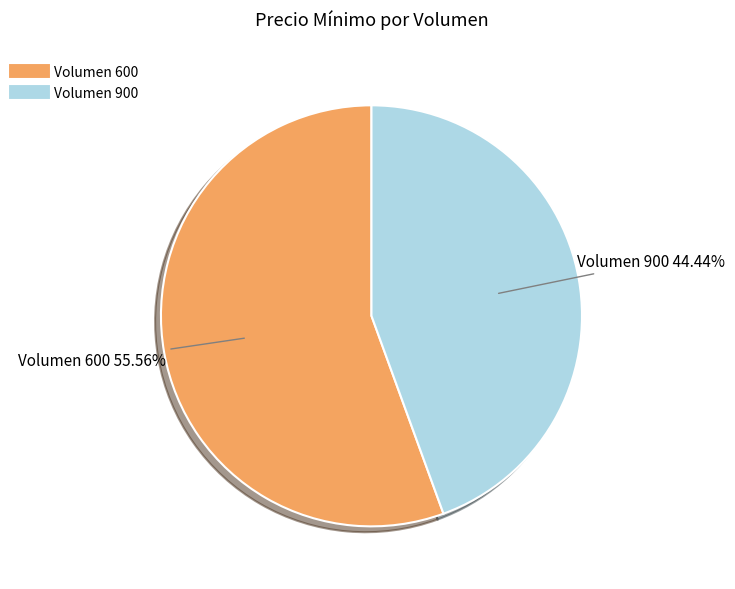

Which category accounts for the majority?

Volumen 600